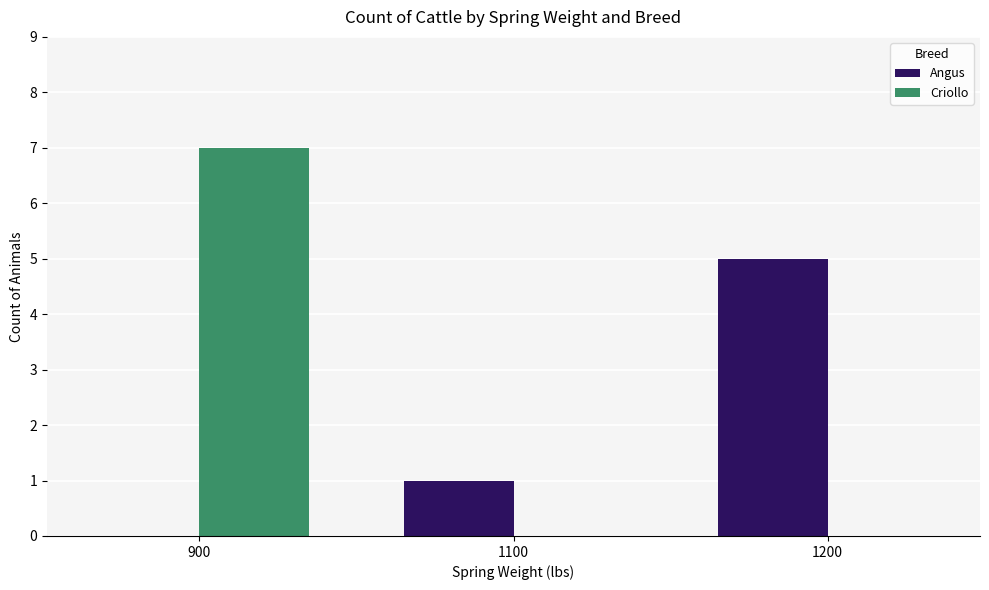

Reading left to right, extract all data points from this chart.

Angus: 900=0	1100=1	1200=5
Criollo: 900=7	1100=0	1200=0